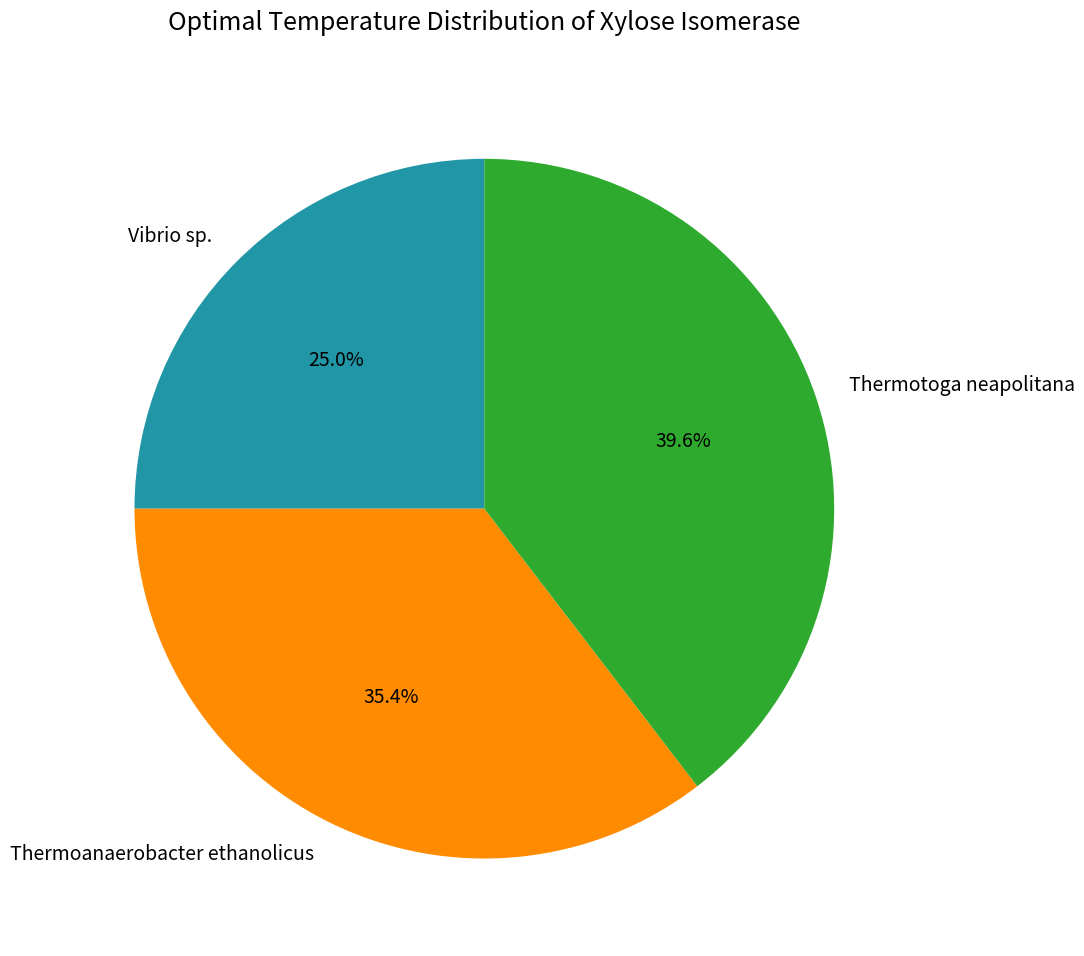

To the nearest percent, what is the difference between the Thermoanaerobacter ethanolicus and Vibrio sp. slice percentages?

10%